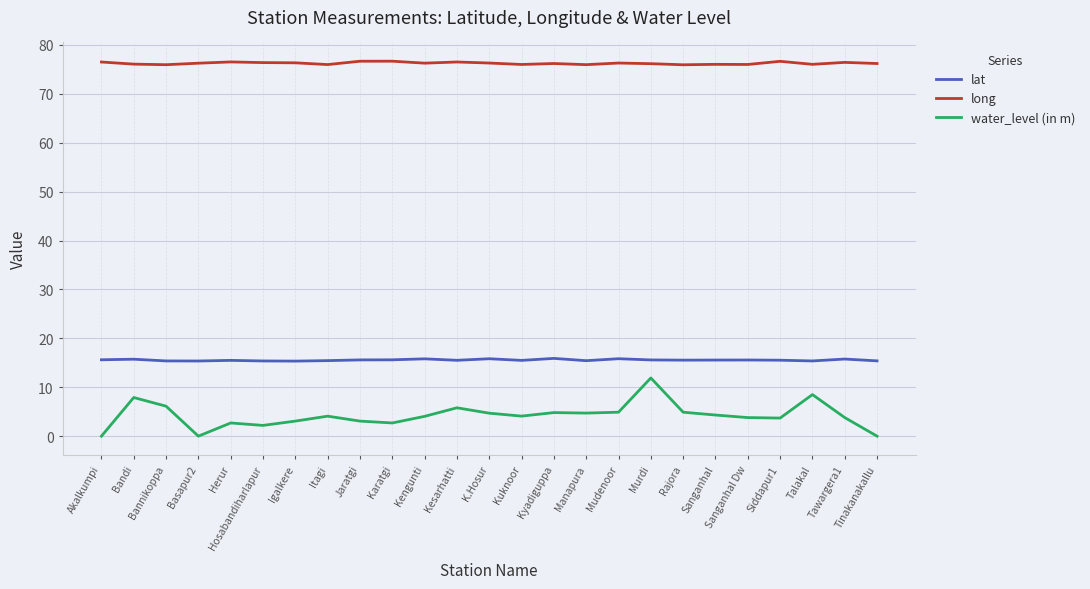

Read the water_level (in m) value at Sanganhal.

4.3